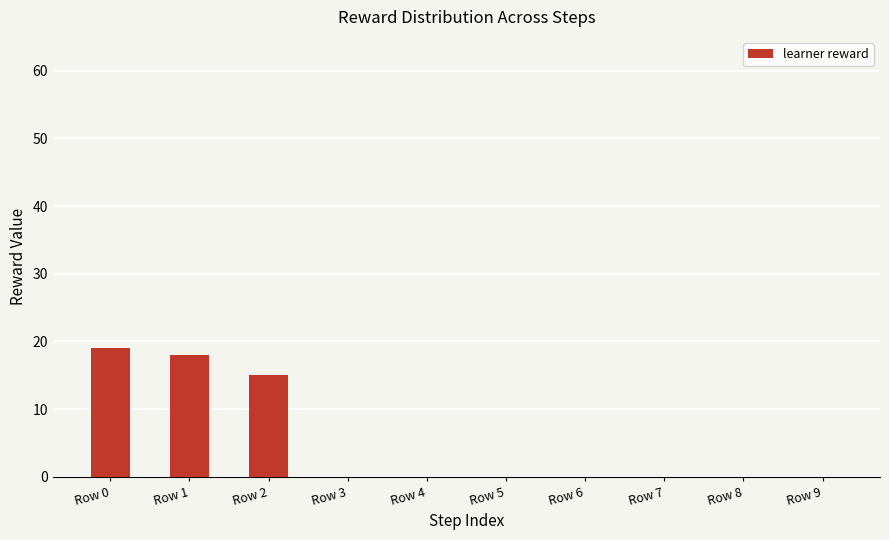

True or false: the data shows 8 at Row 4.

False